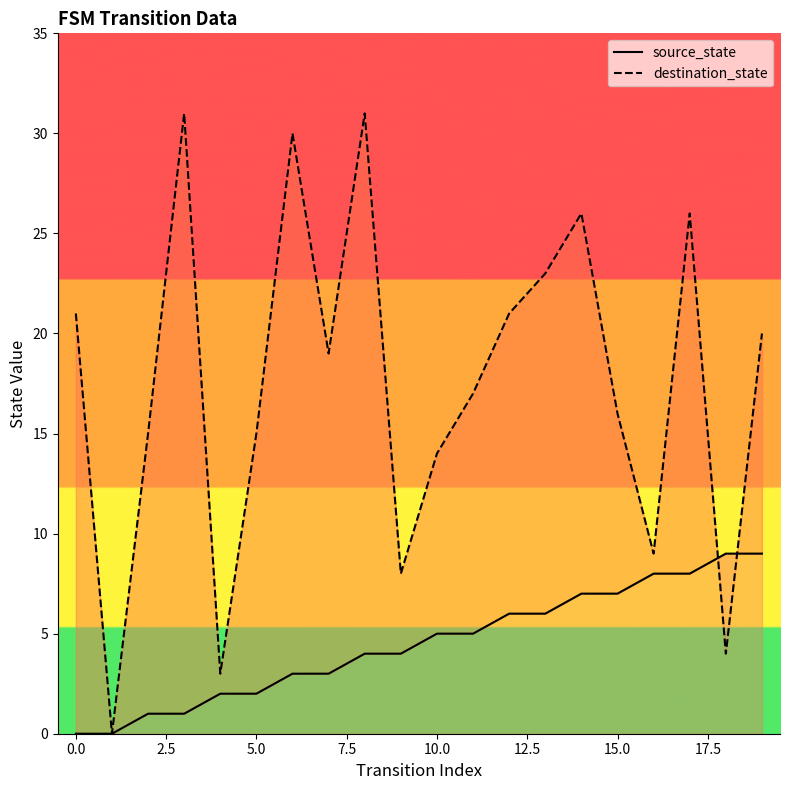

What is the total value across all series at 2.5?

16